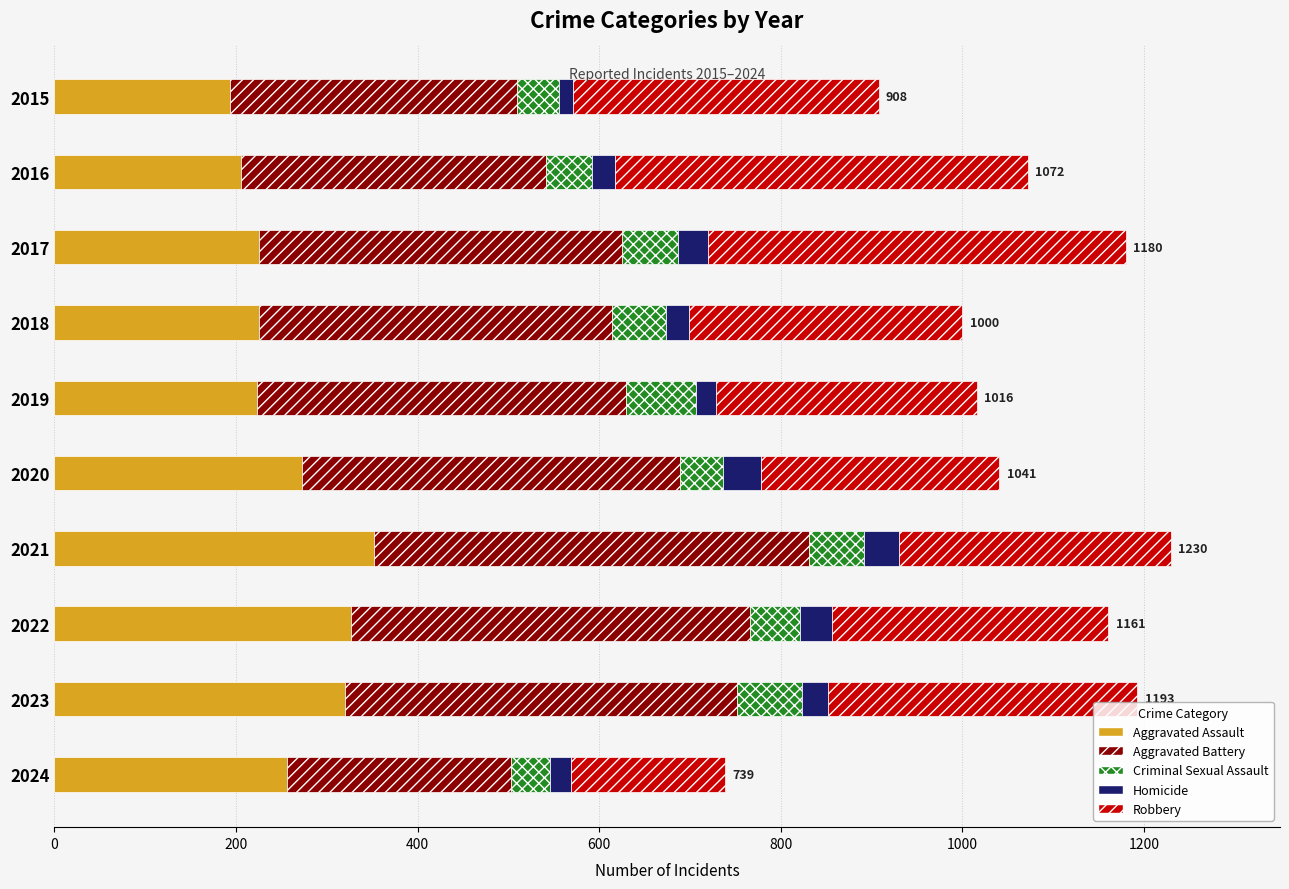

Is it true that Aggravated Assault equals 273 at 2020?

True